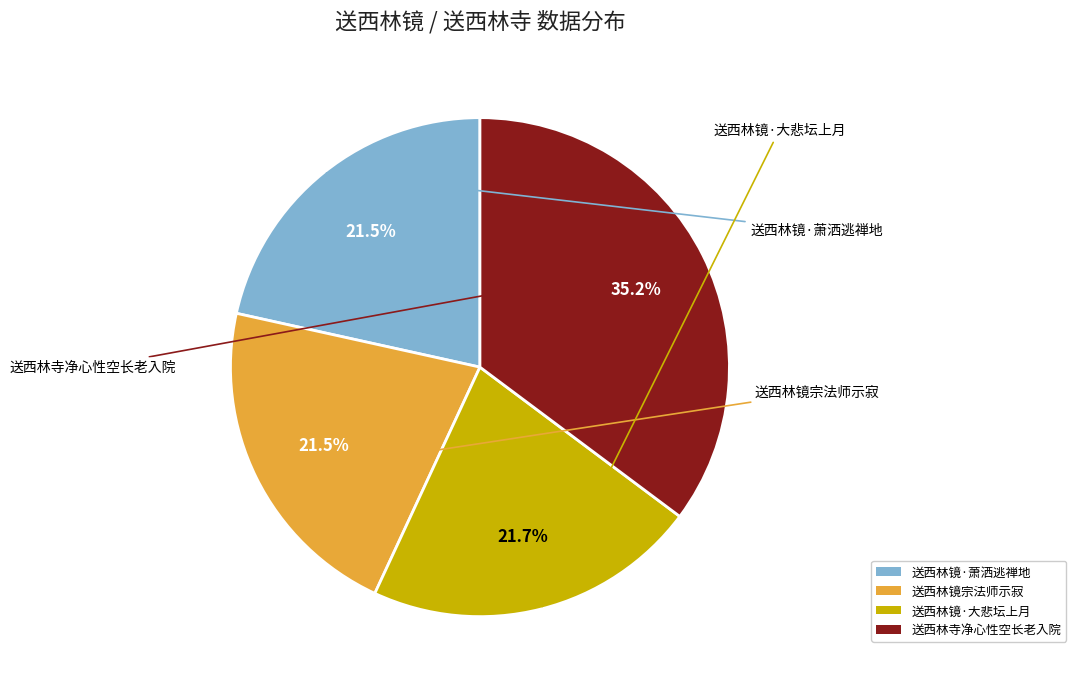

Count the number of slices in the pie.

4